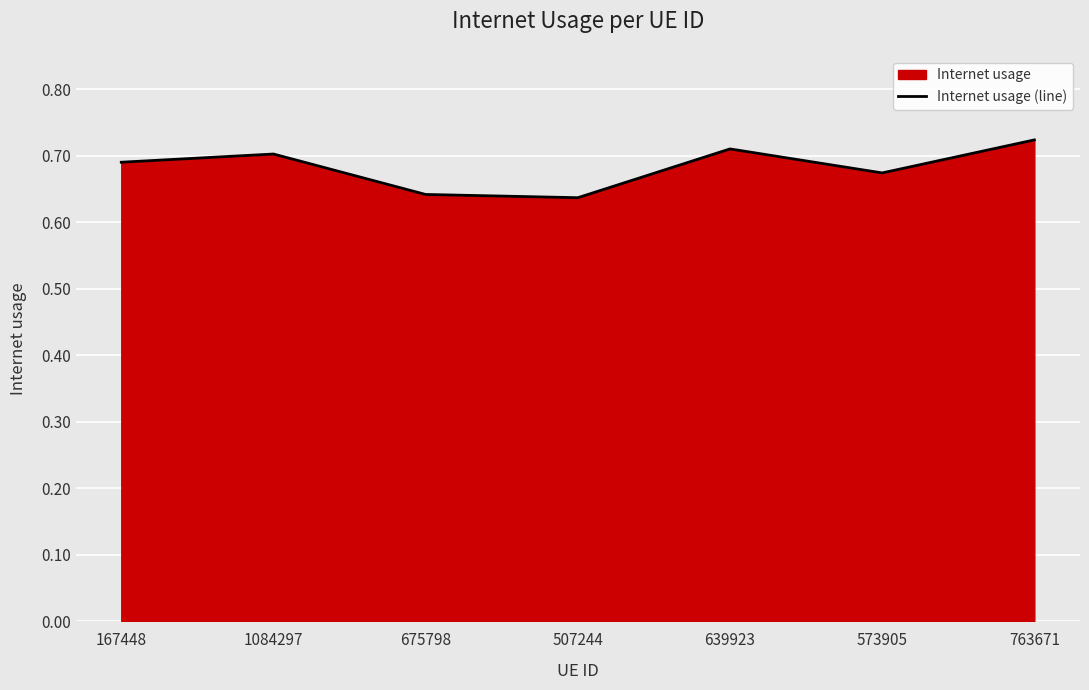

Where is the first local minimum?

507244